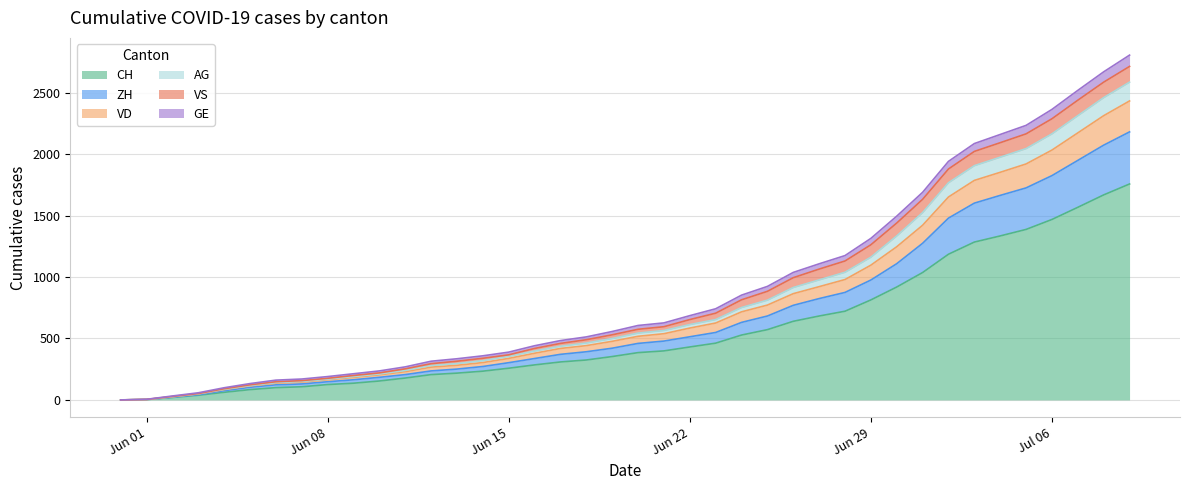

What is the highest value of the CH series?

1758